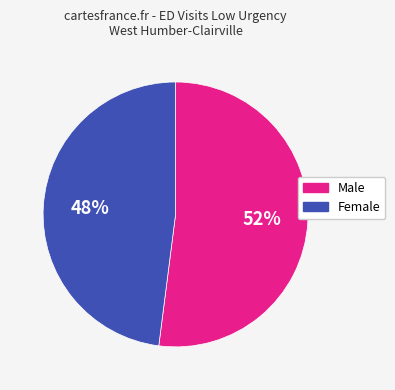

Which has a higher value, Male or Female?

Male